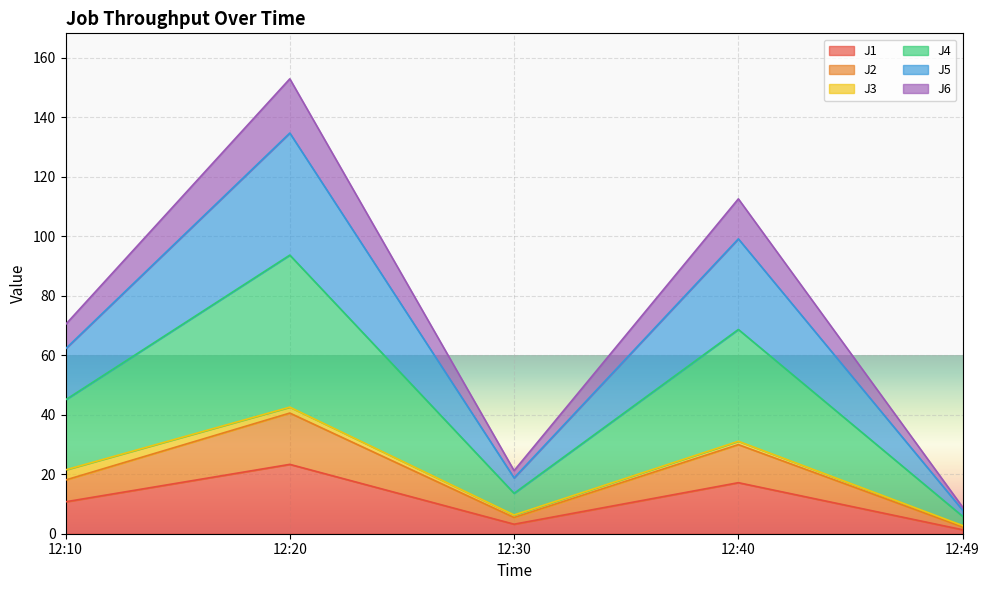

Which category has the highest value in the J2 series?

12:20